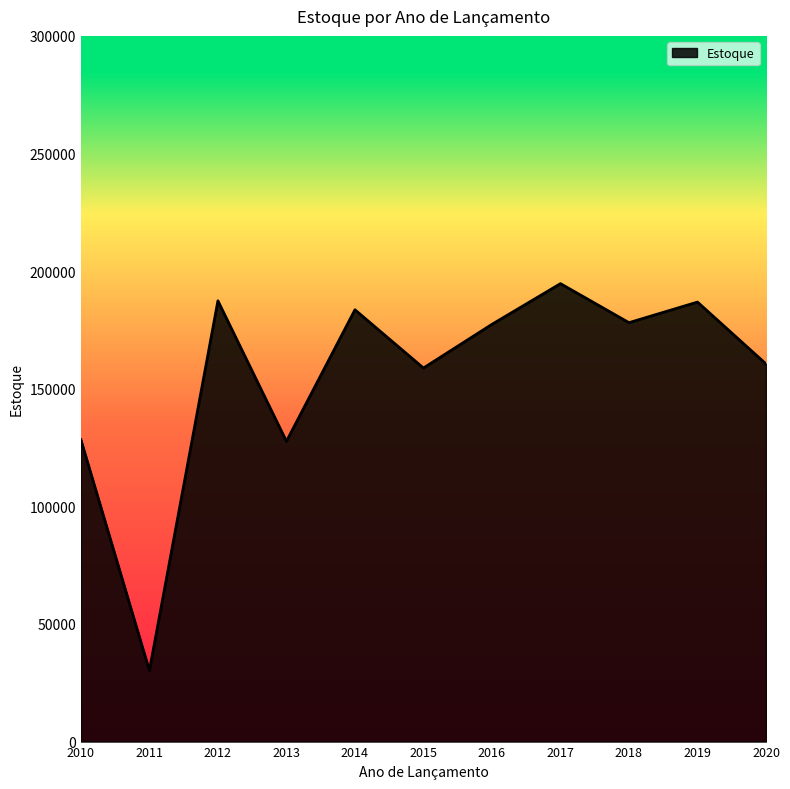

Between 2013 and 2017, which is larger?

2017